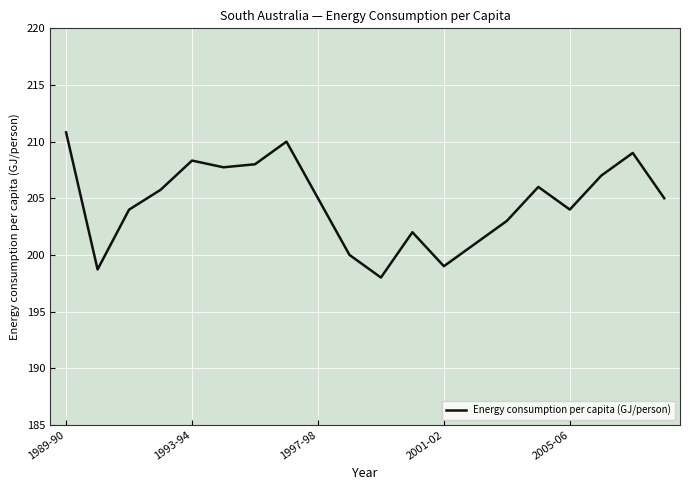

What is the minimum value shown in the chart?

198.0